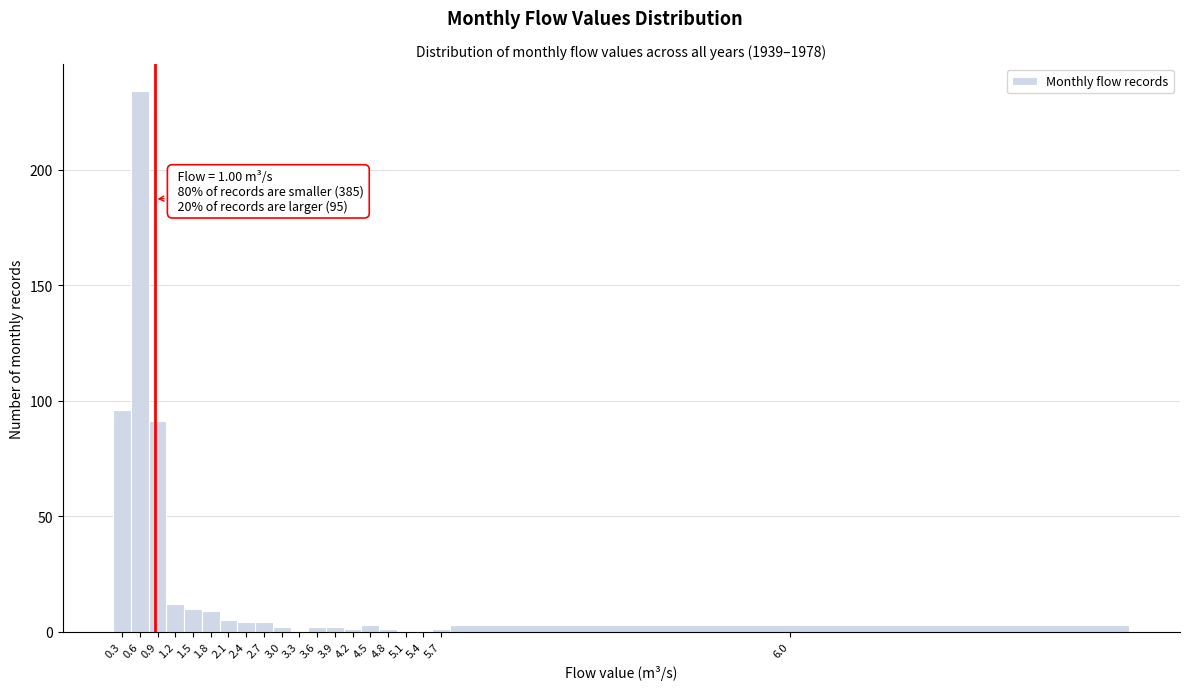

Reading left to right, extract all data points from this chart.

0.3=96	0.6=234	0.9=91	1.2=12	1.5=10	1.8=9	2.1=5	2.4=4	2.7=4	3.0=2	3.3=0	3.6=2	3.9=2	4.2=1	4.5=3	4.8=1	5.1=0	5.4=0	5.7=1	6.0=3